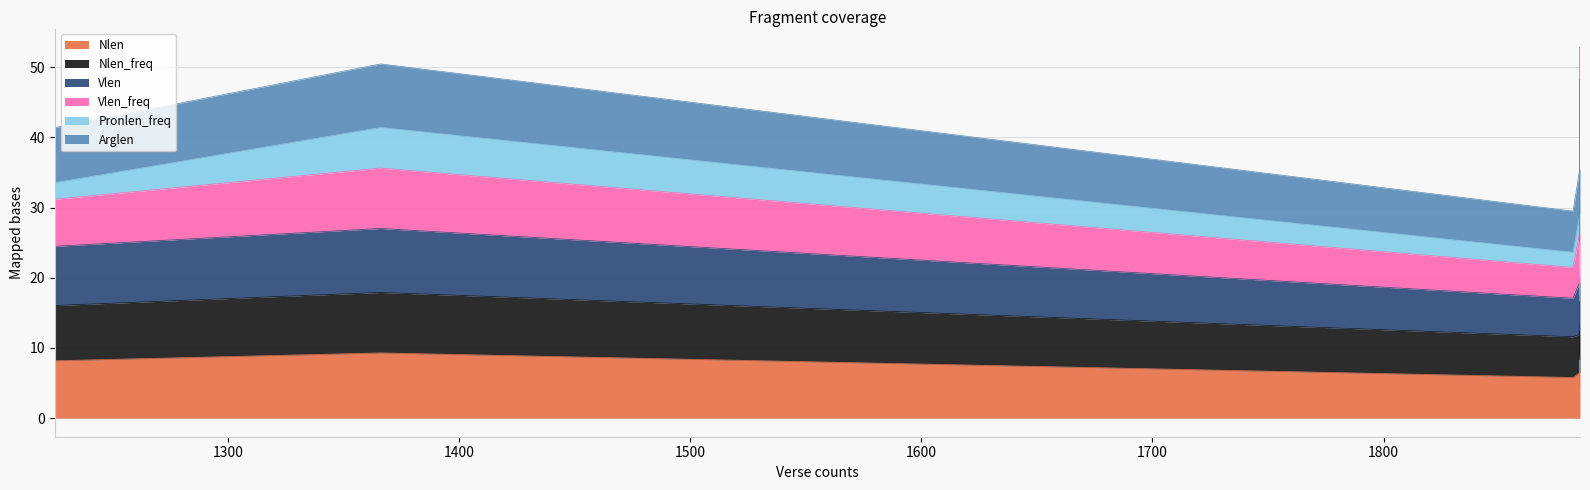

Where is Nlen nearest to the value 6?

1885